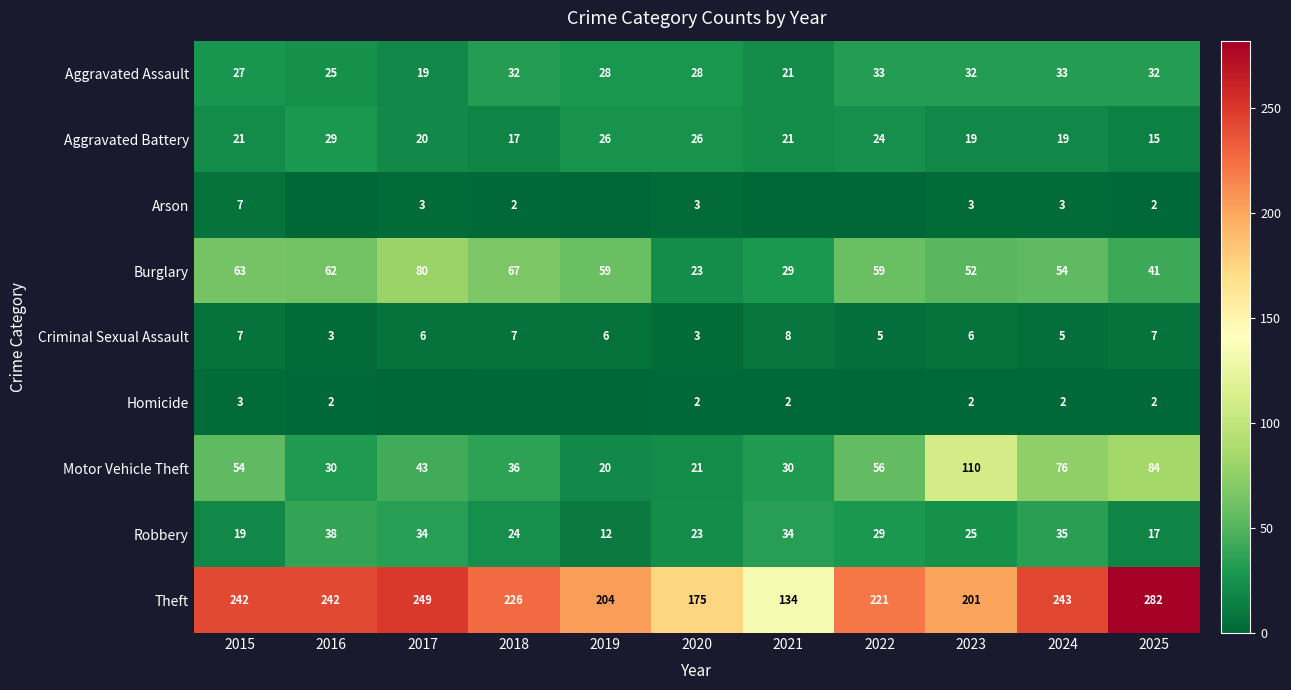

What is the maximum value for Criminal Sexual Assault?

8